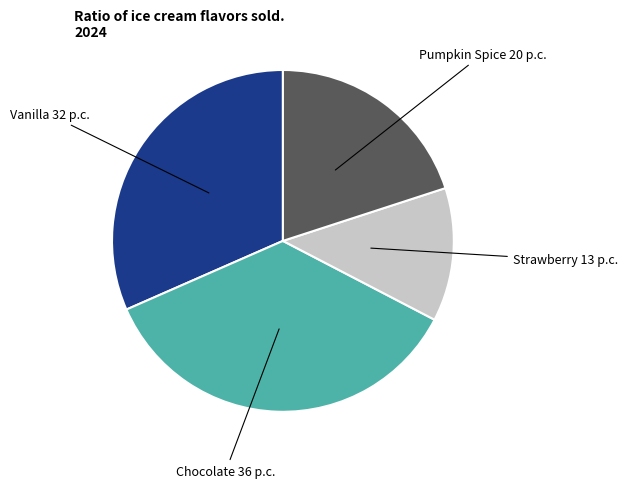

Is there any slice that represents more than half of the pie?

No